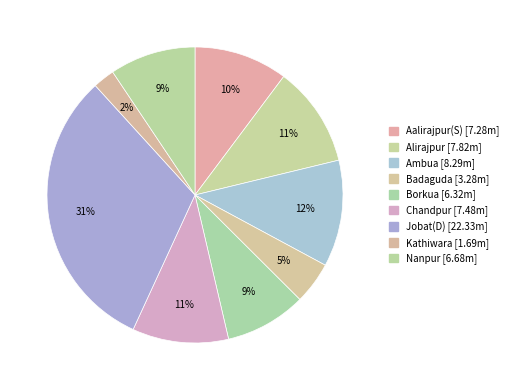

Rank the categories by value from lowest to highest.

Kathiwara, Badaguda, Borkua, Nanpur, Aalirajpur(S), Chandpur, Alirajpur, Ambua, Jobat(D)